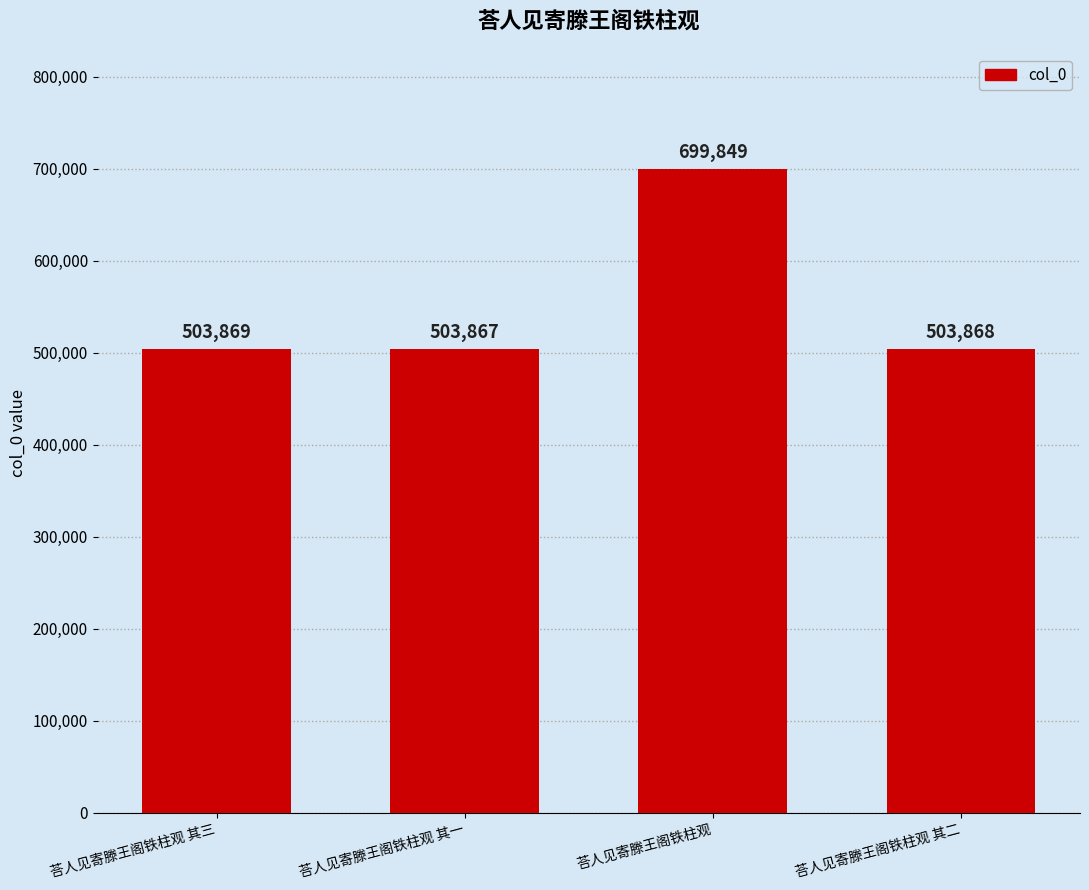

What is the difference between the maximum and minimum values?

195982